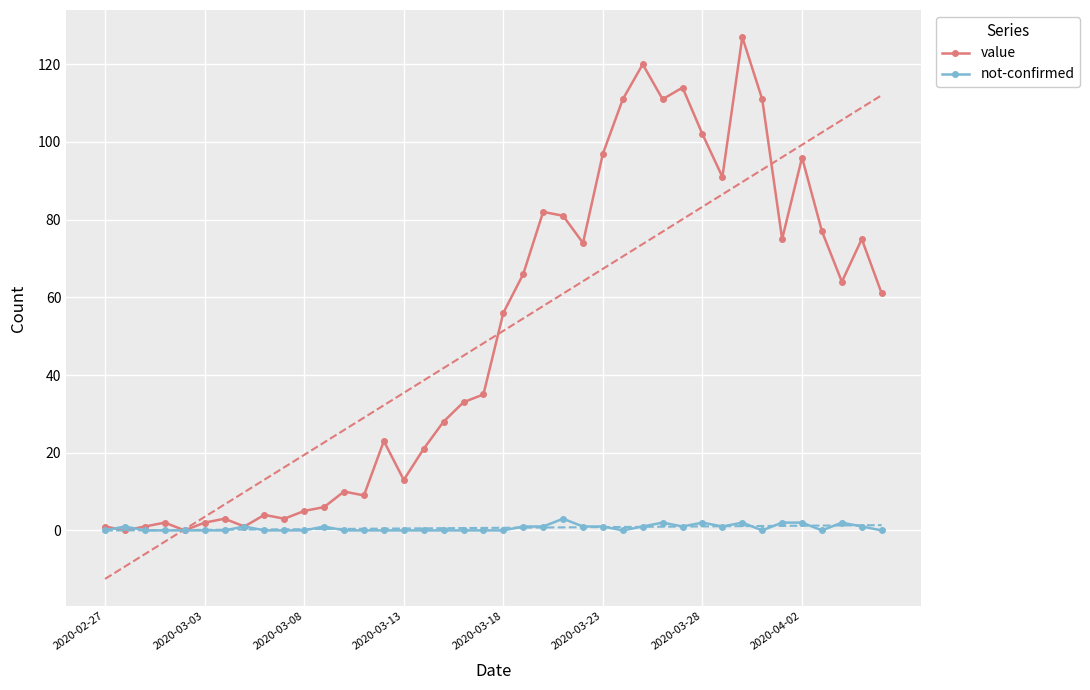

What is the highest value of the value series?

127